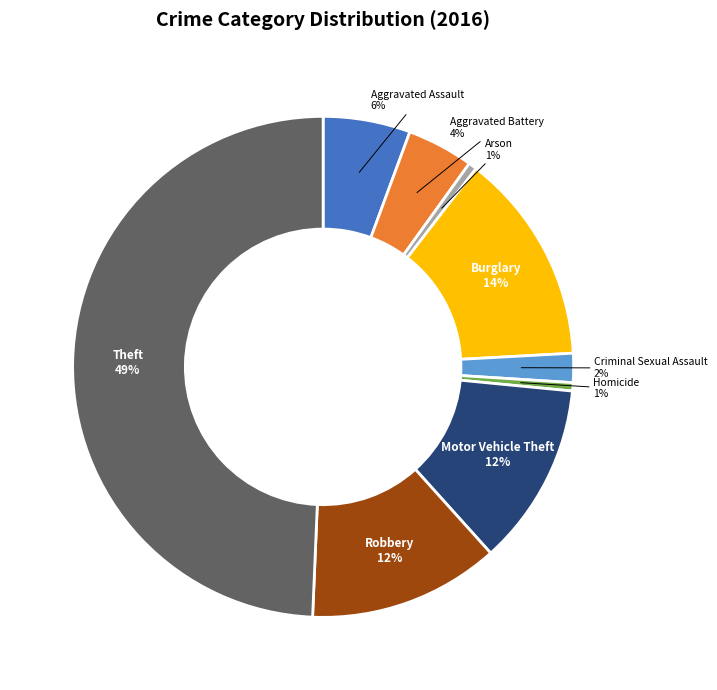

Does Aggravated Assault account for over 50% of the chart?

No